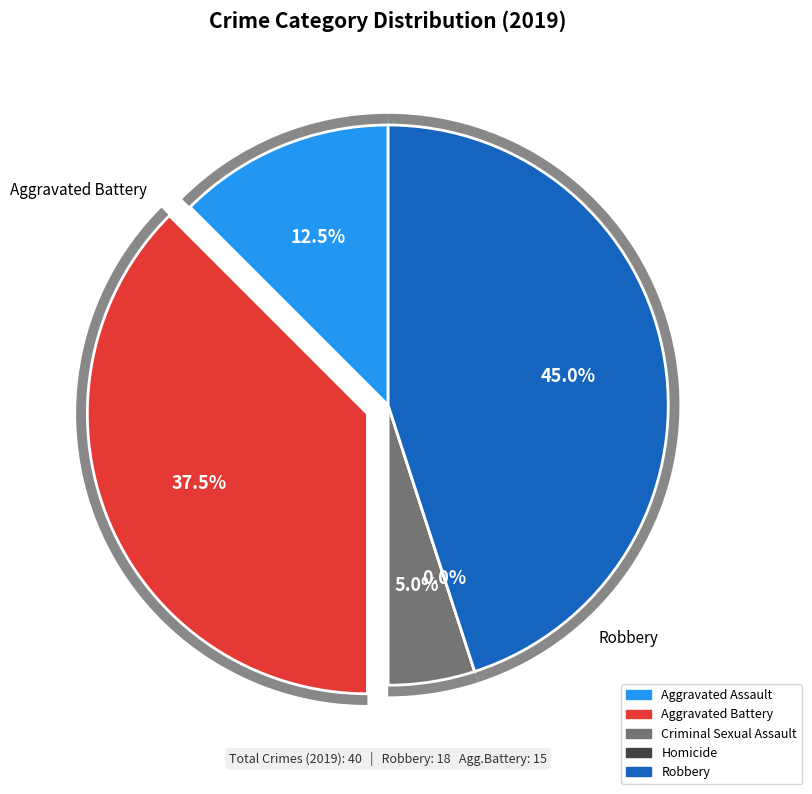

Which slice is the smallest?

Homicide